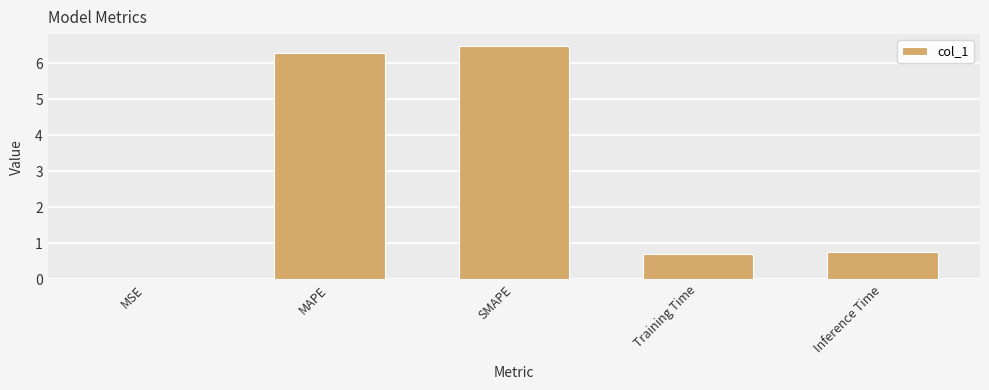

What is the greatest value displayed?

6.5